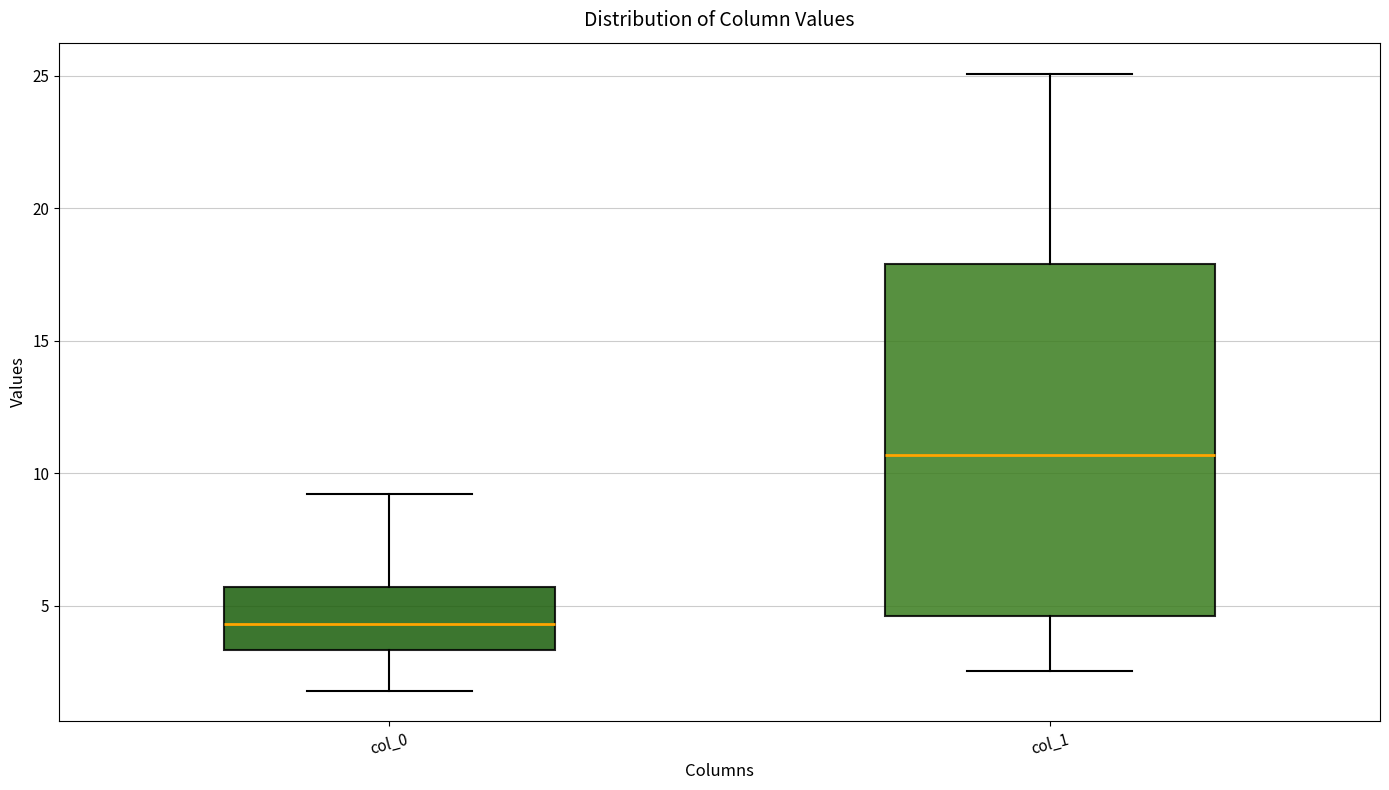

Which box has the lowest median line?

col_0